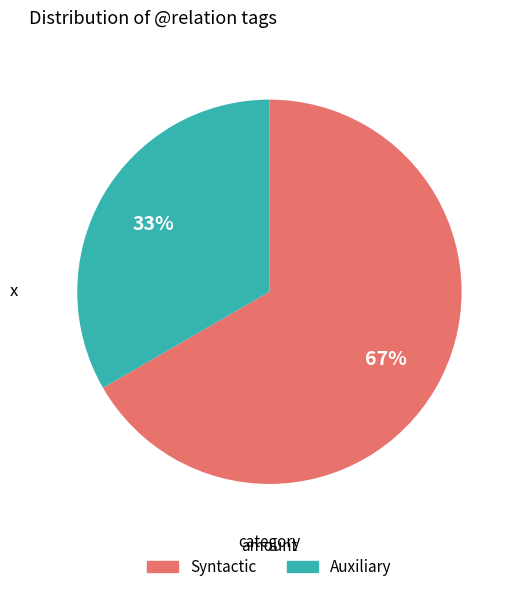

Is there a majority slice in this chart?

Yes